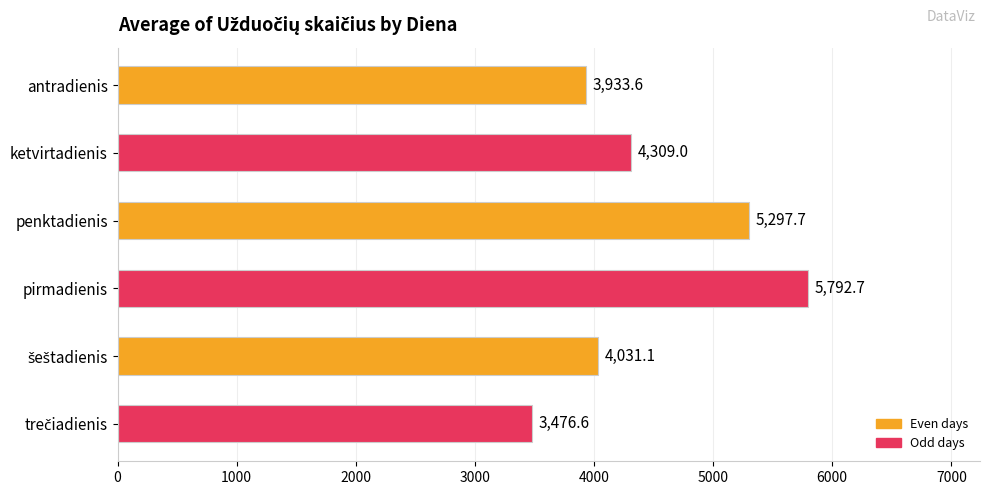

The chart shows a value of 5297.7 at penktadienis. True or false?

True